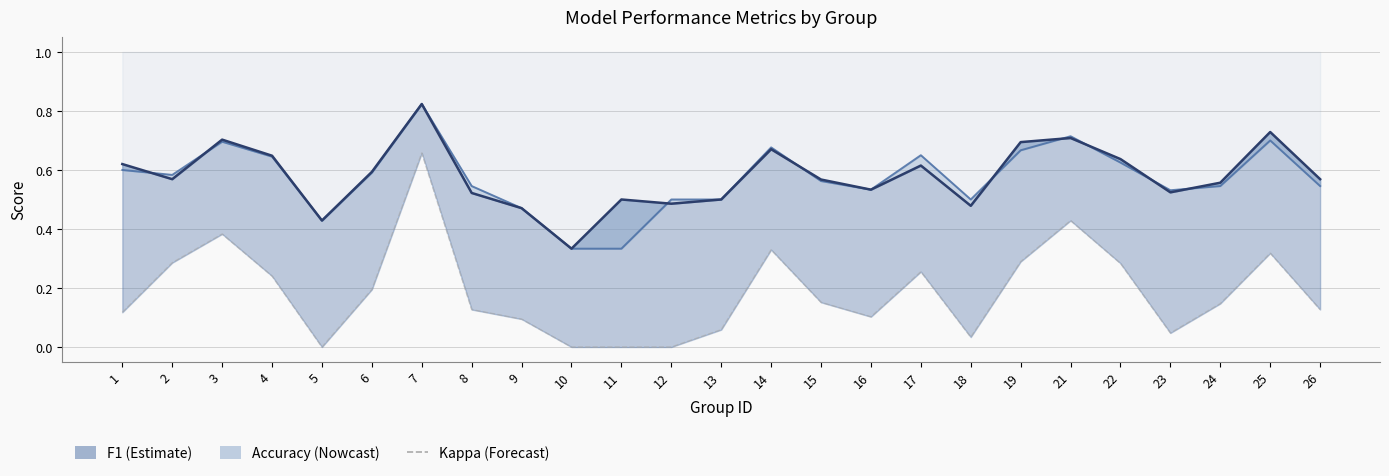

Reading right to left, extract all data points from this chart.

F1 Score: 0.6	0.7	0.6	0.5	0.6	0.7	0.7	0.5	0.6	0.5	0.6	0.7	0.5	0.5	0.5	0.3	0.5	0.5	0.8	0.6	0.4	0.6	0.7	0.6	0.6
Accuracy: 0.5	0.7	0.5	0.5	0.6	0.7	0.7	0.5	0.7	0.5	0.6	0.7	0.5	0.5	0.3	0.3	0.5	0.5	0.8	0.6	0.4	0.6	0.7	0.6	0.6
Kappa (clipped ≥0): 0.1	0.3	0.1	0.0	0.3	0.4	0.3	0.0	0.3	0.1	0.2	0.3	0.1	0.0	0.0	0.0	0.1	0.1	0.7	0.2	0.0	0.2	0.4	0.3	0.1